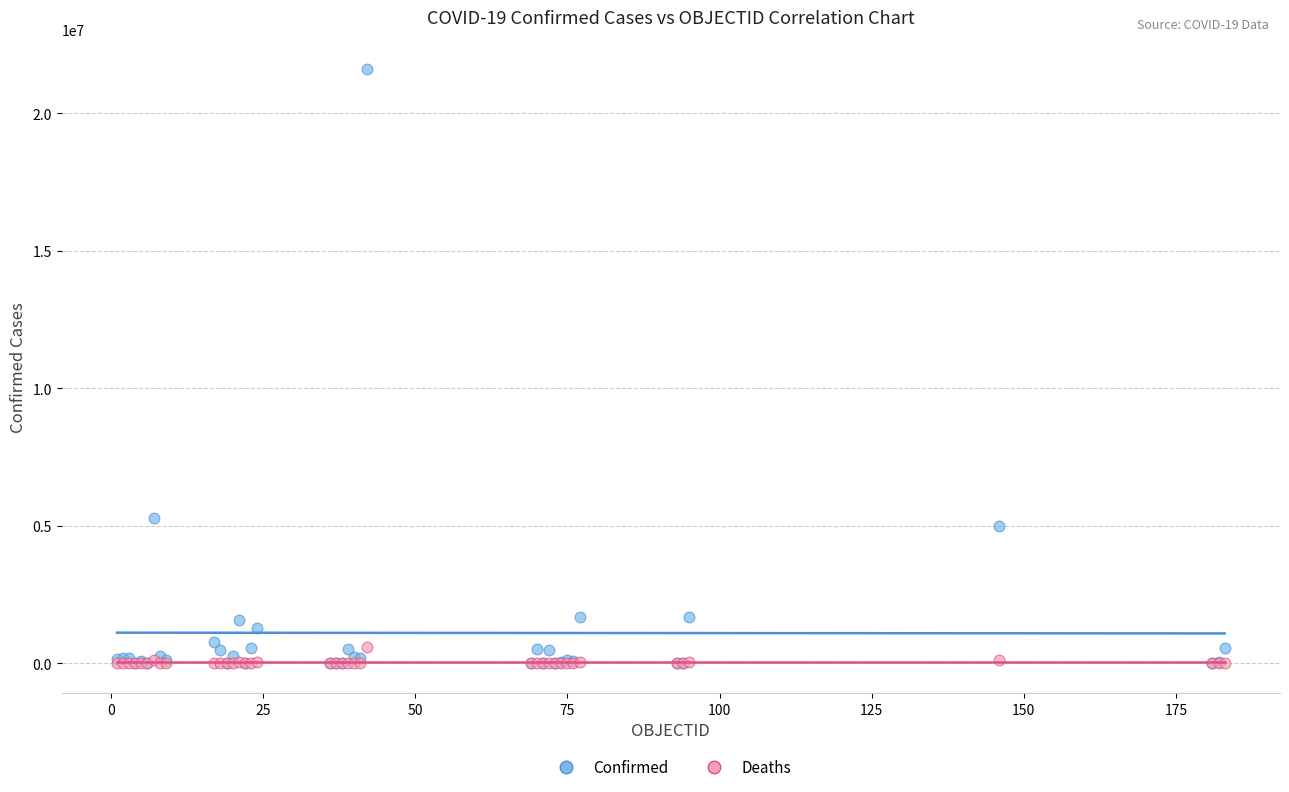

Across all series, what Y value is closest to 10795050?

5267339